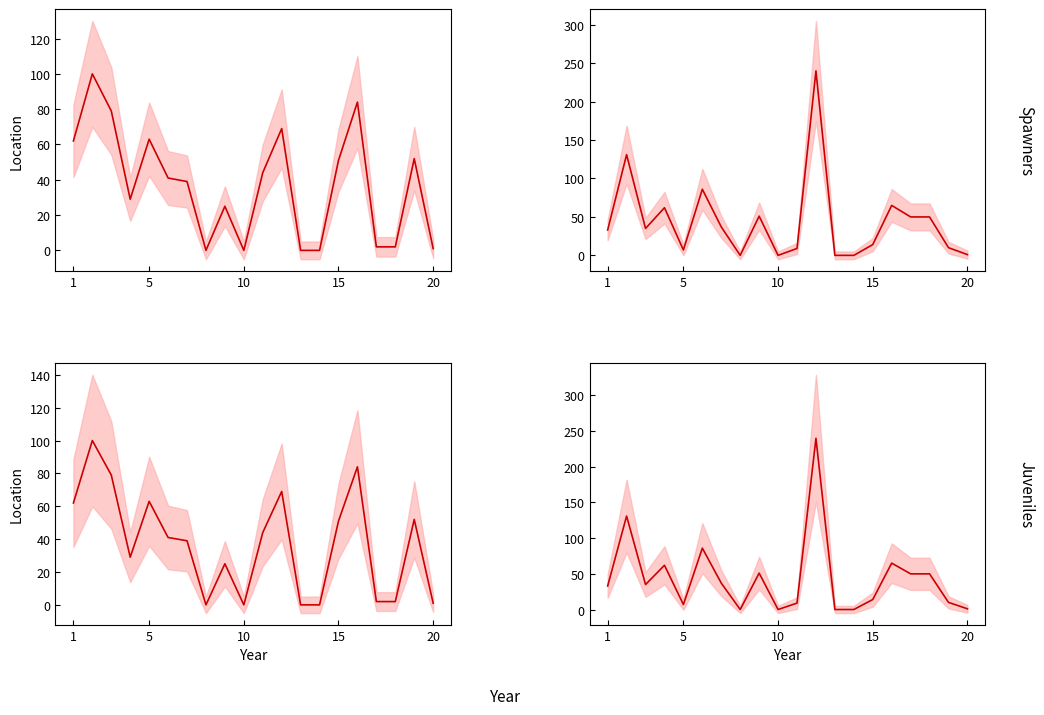

Does the chart have visible grid lines?

No